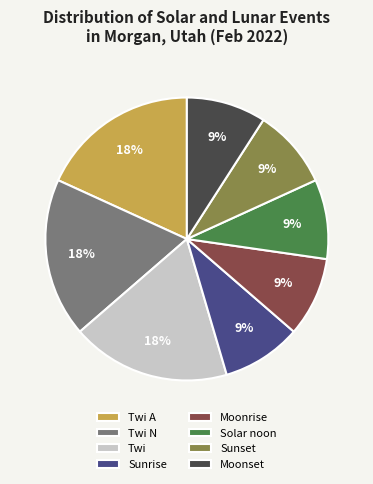

Combined, do Sunrise and Twi account for over 50%?

No